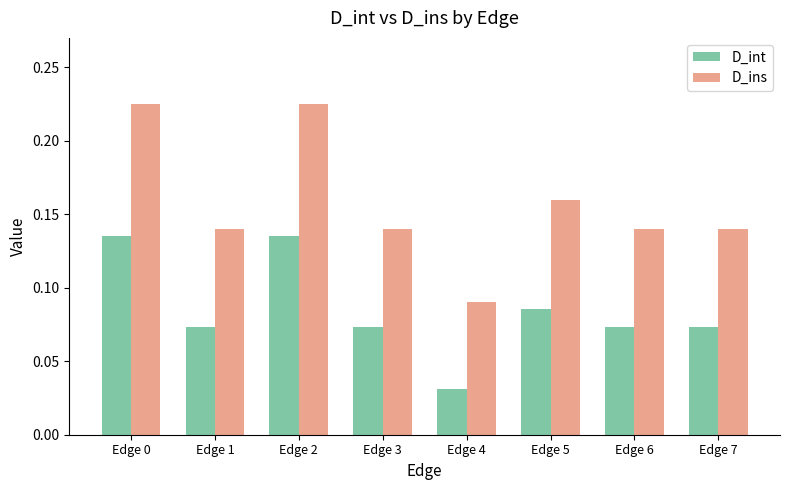

Is it true that D_ins equals 0.0 at Edge 1?

False